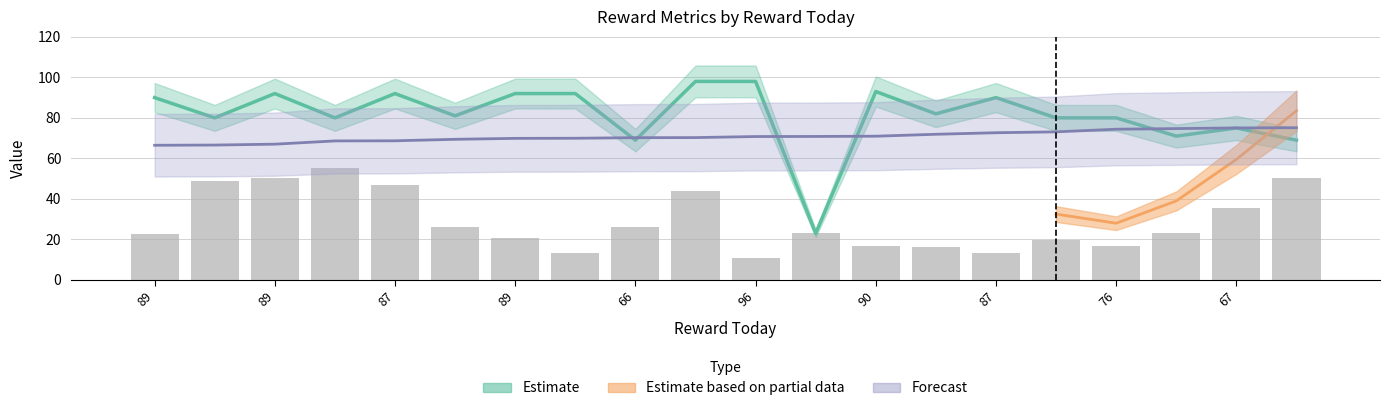

The value of k at 19 is 75.1. True or false?

True